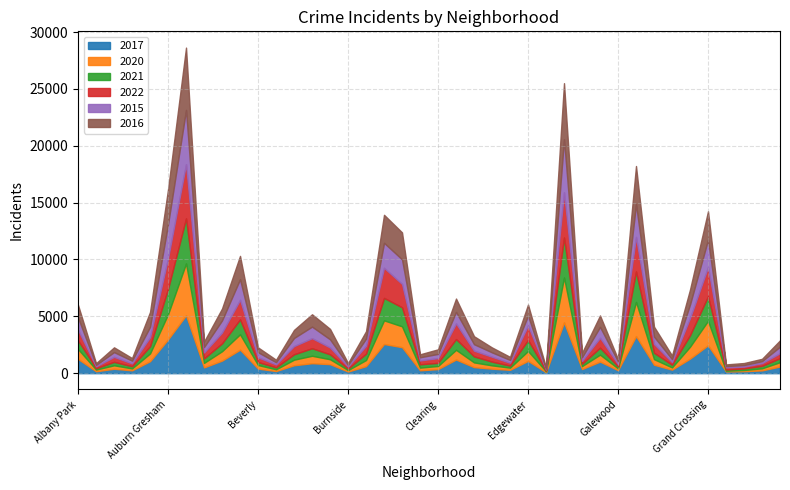

At how many categories does at least one series exceed 566?

22